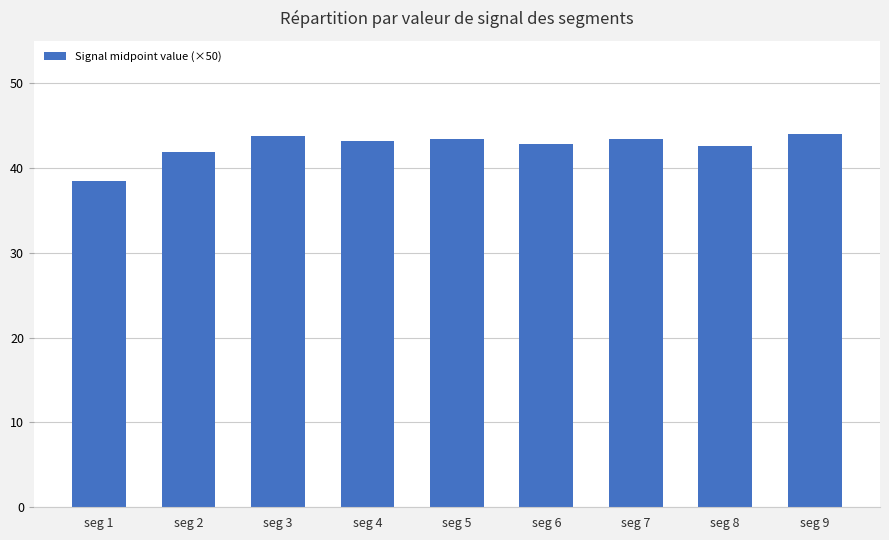

How many categories are shown in the chart?

9